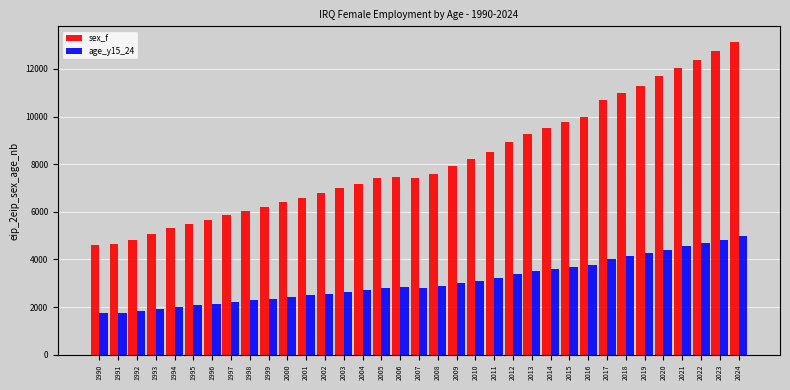

How many data points in sex_f are less than 7457?

17